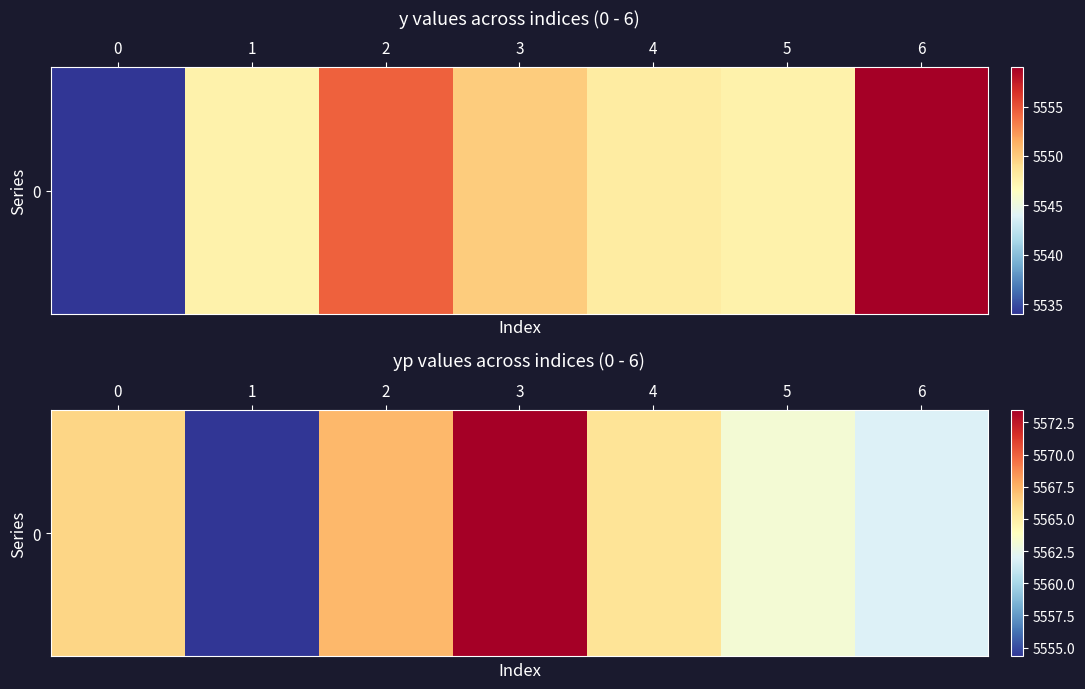

Reading left to right, what are all the values shown in this chart?

0=5566.2	1=5554.3	2=5567.3	3=5573.5	4=5565.5	5=5563.2	6=5561.9